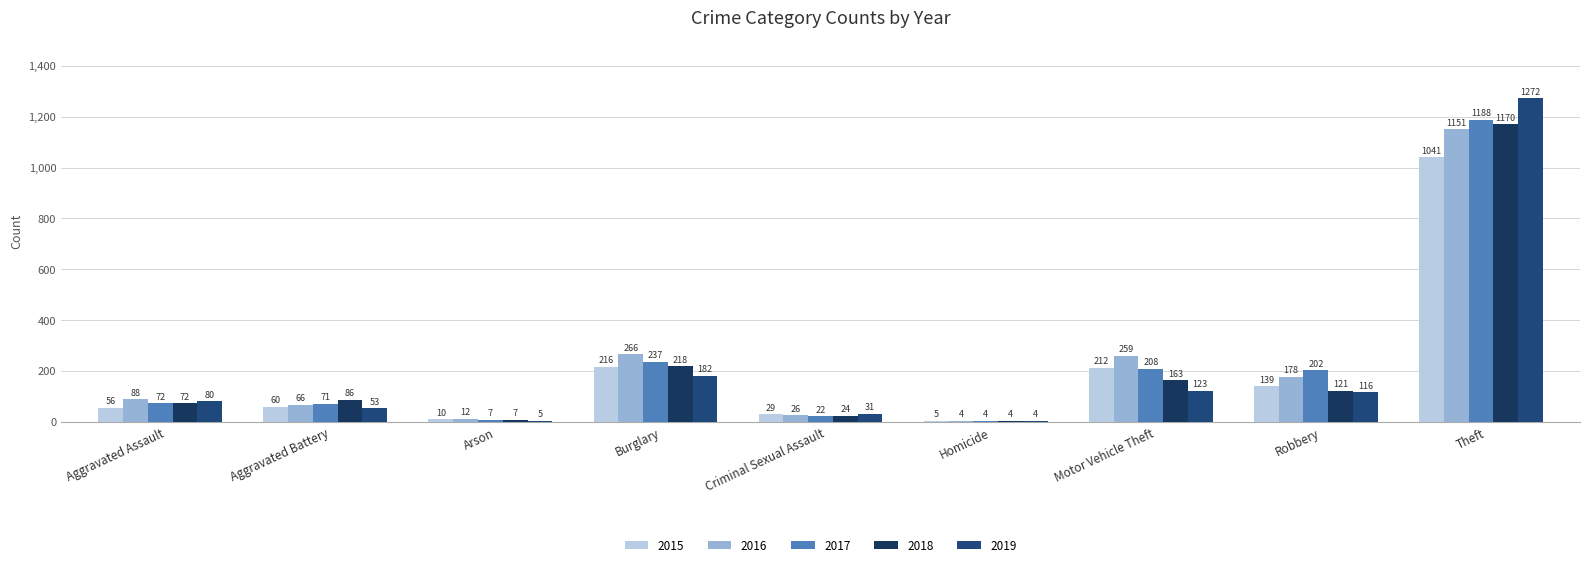

Is it true that 2018 equals 163 at Motor Vehicle Theft?

True